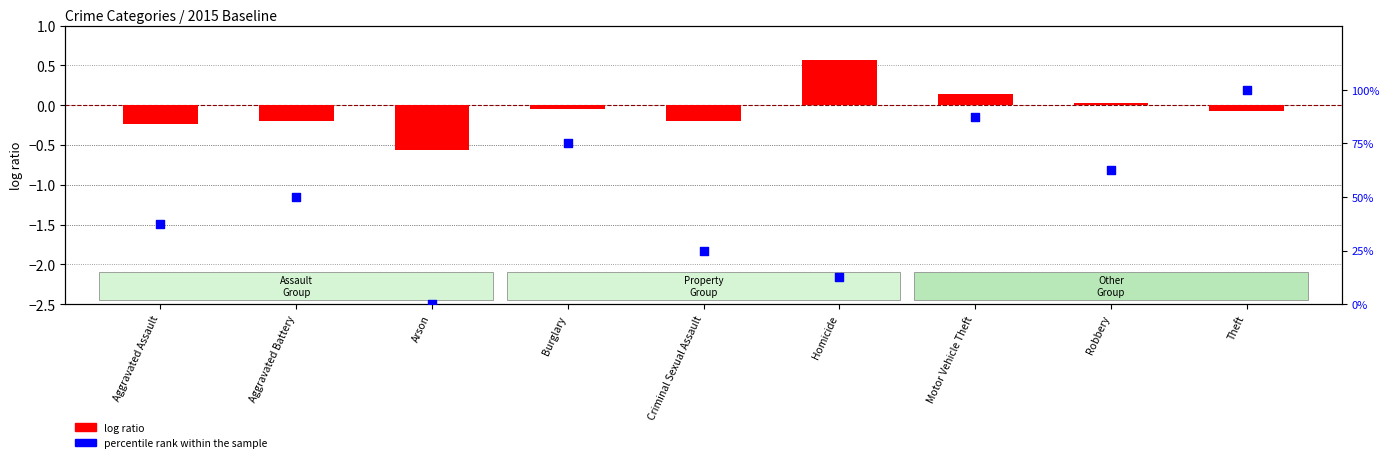

Which series has the largest Y range (max minus min)?

percentile rank within the sample